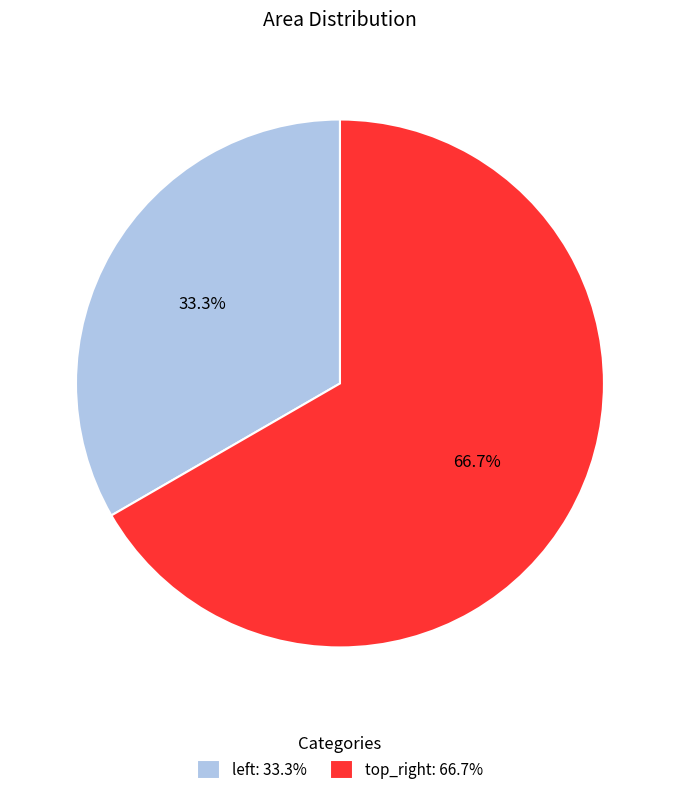

Count the number of slices in the pie.

2